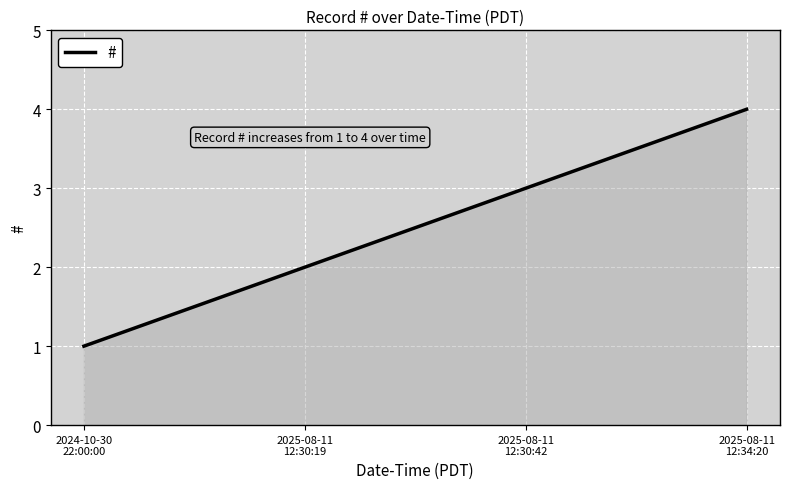

Reading left to right, extract all data points from this chart.

2024-10-30
22:00:00=1	2025-08-11
12:30:19=2	2025-08-11
12:30:42=3	2025-08-11
12:34:20=4